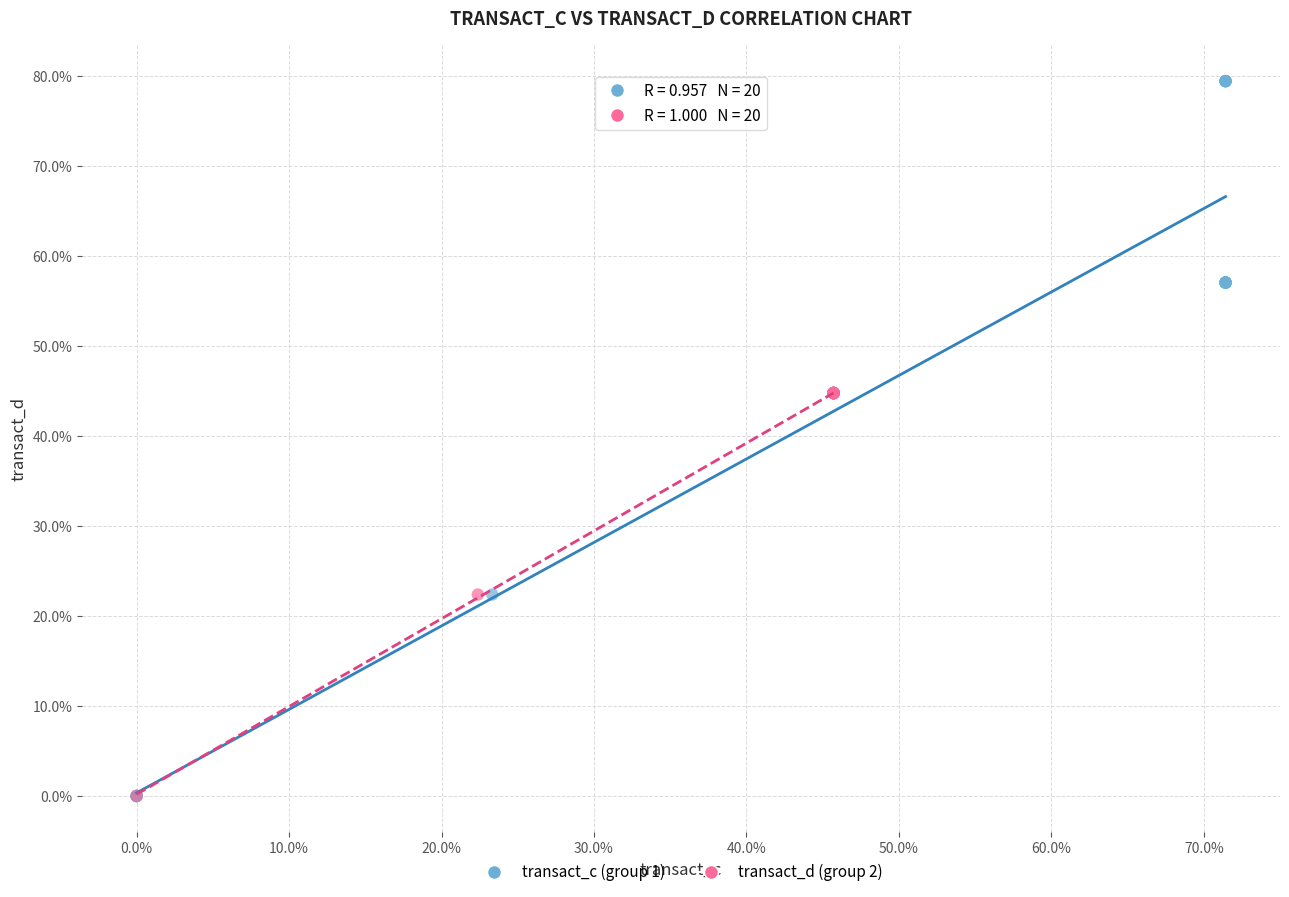

Which series reaches the maximum Y coordinate?

transact_c (group 1)